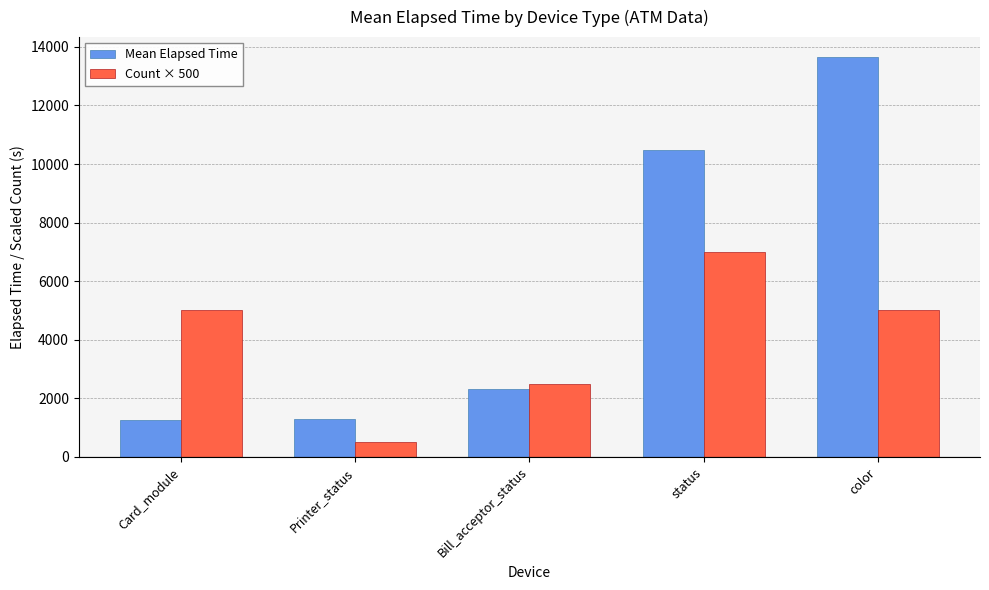

What is the total value across all series at status?

17480.1